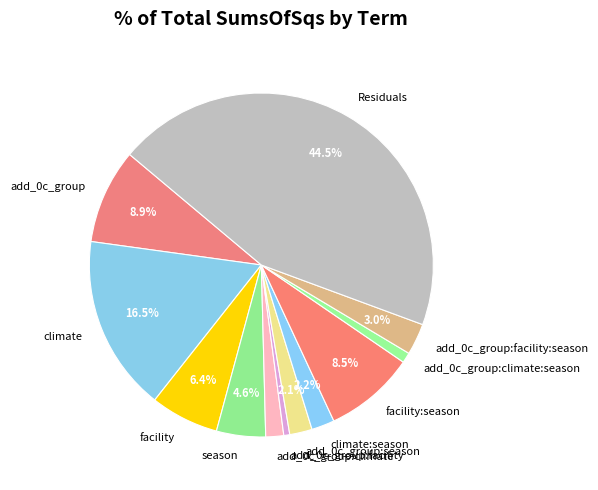

To the nearest percent, what is the difference between the largest and smallest slice percentages?

44%